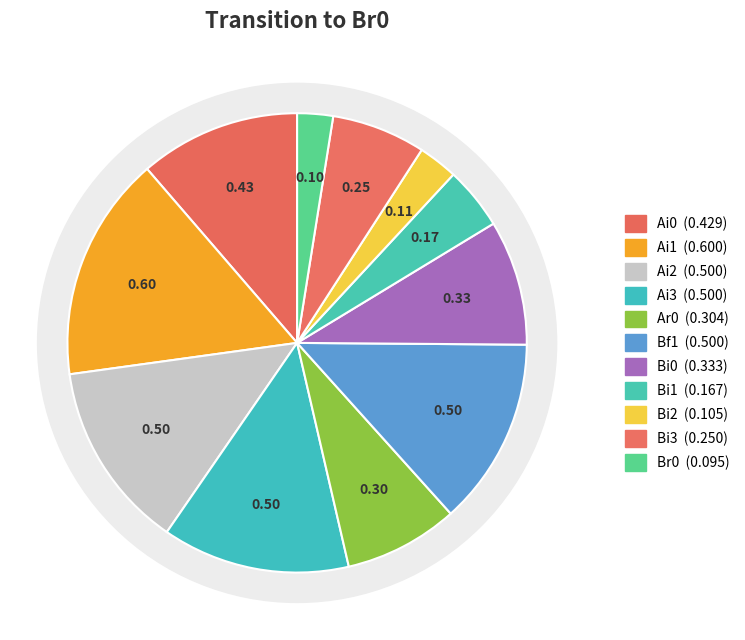

The Ar0 slice represents 8% of the pie. True or false?

True